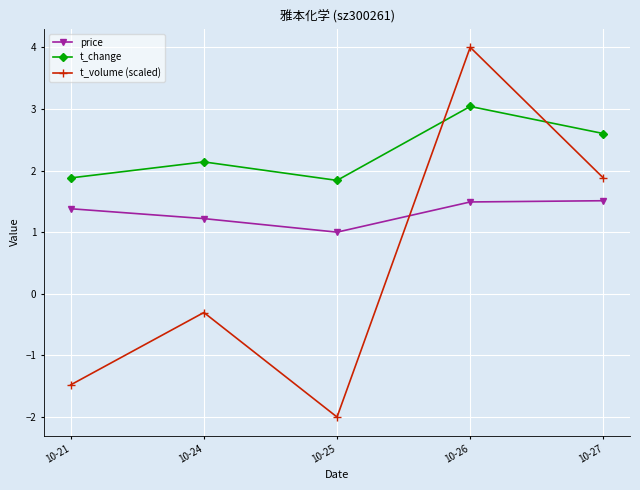

The value of t_volume (scaled) at 10-26 is 5.3. True or false?

False